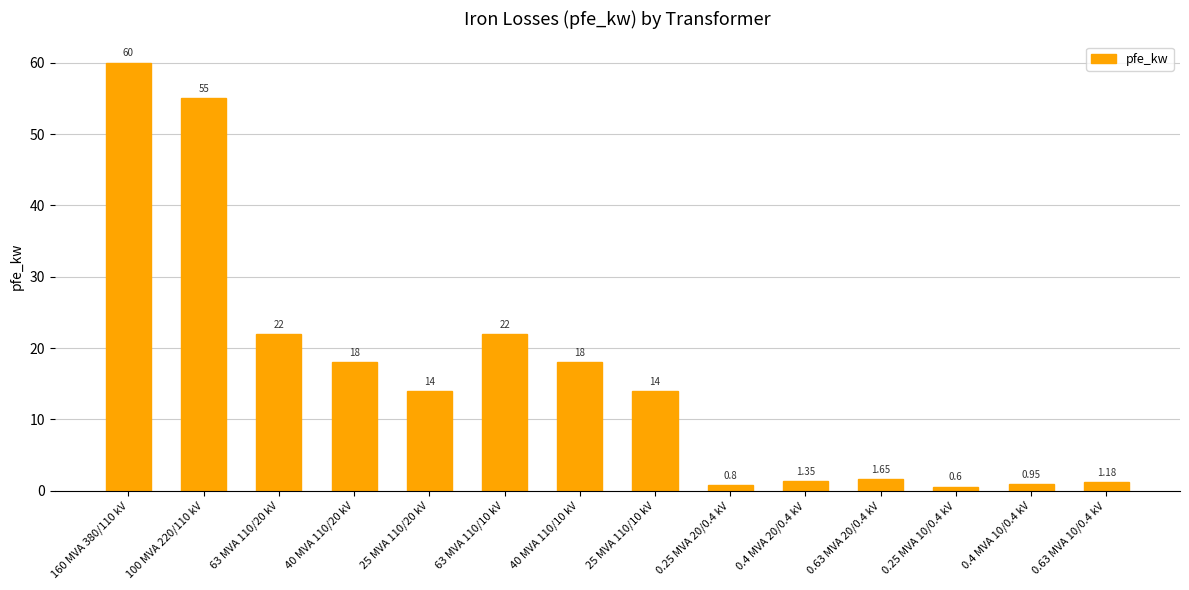

What is the difference between the maximum and second lowest values?

59.2